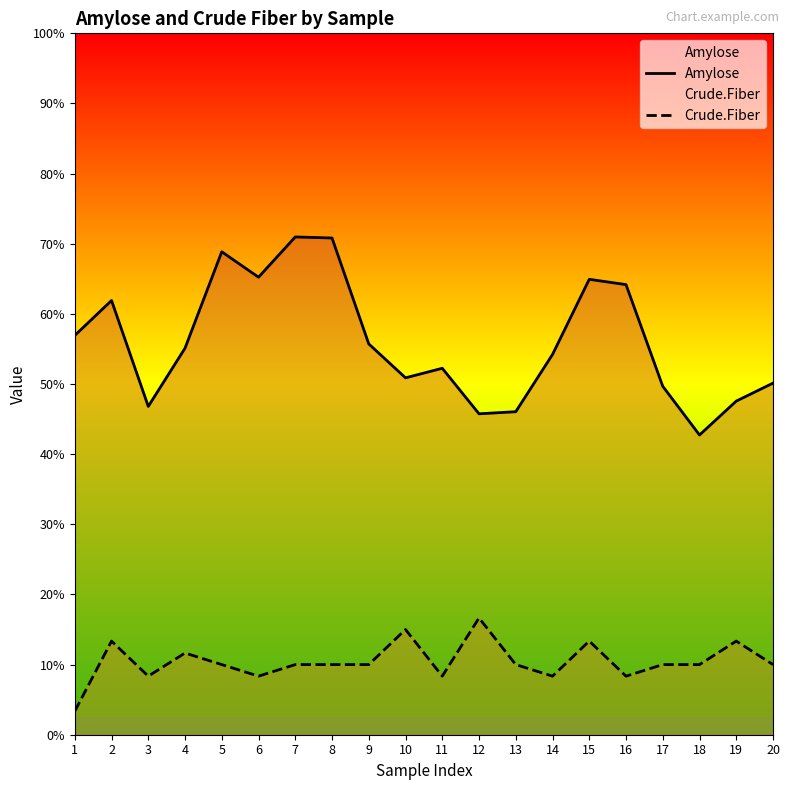

List the labels in order of Amylose value, largest first.

7, 8, 5, 6, 15, 16, 2, 1, 9, 4, 14, 11, 10, 20, 17, 19, 3, 13, 12, 18